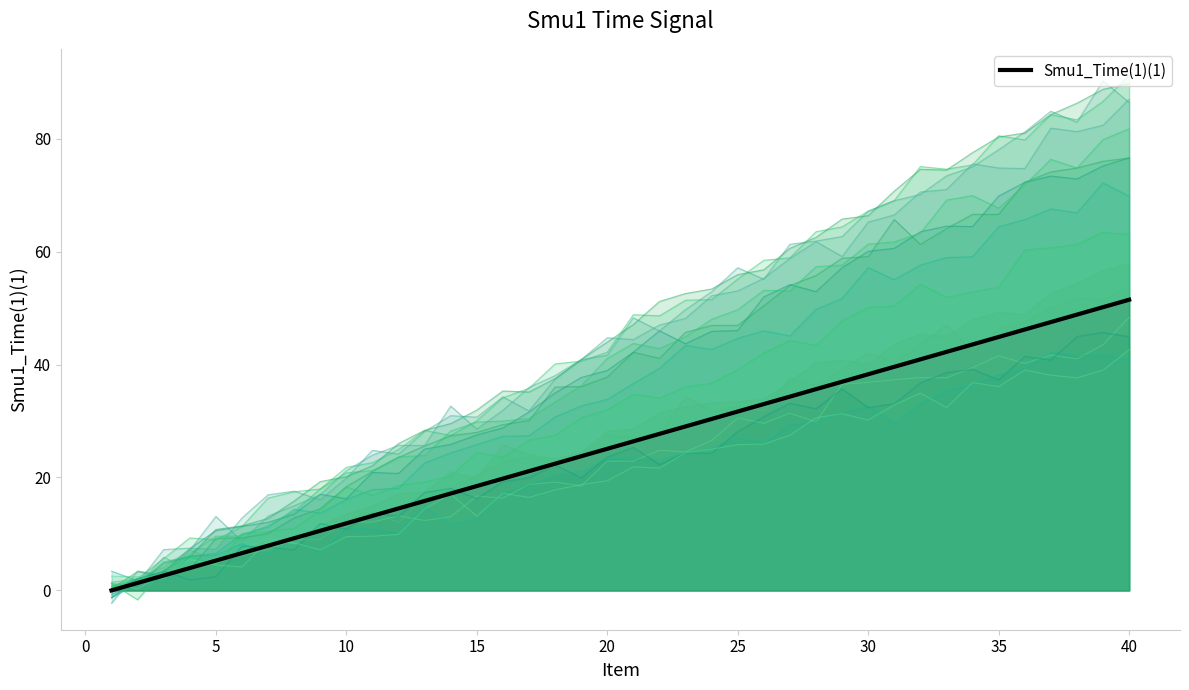

Does the chart have visible grid lines?

No